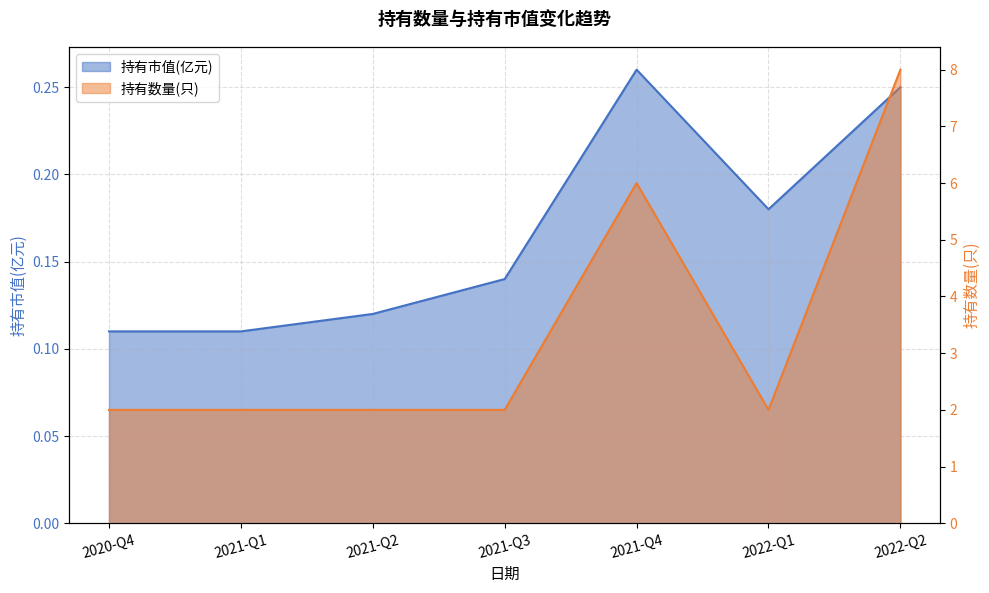

What is the average value of the 持有数量(只) series?

3.4